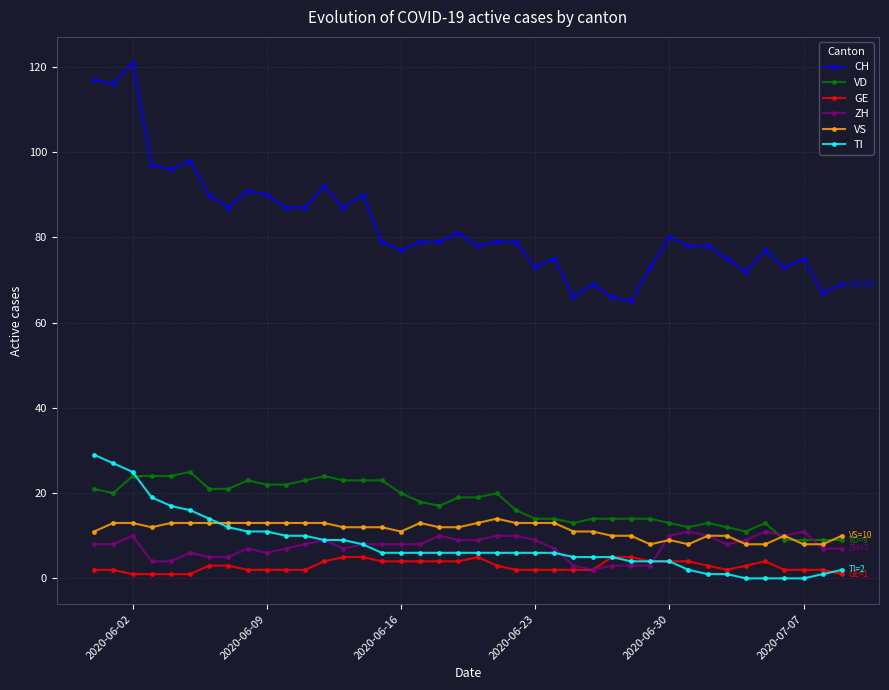

Which series has the largest range (max minus min)?

CH